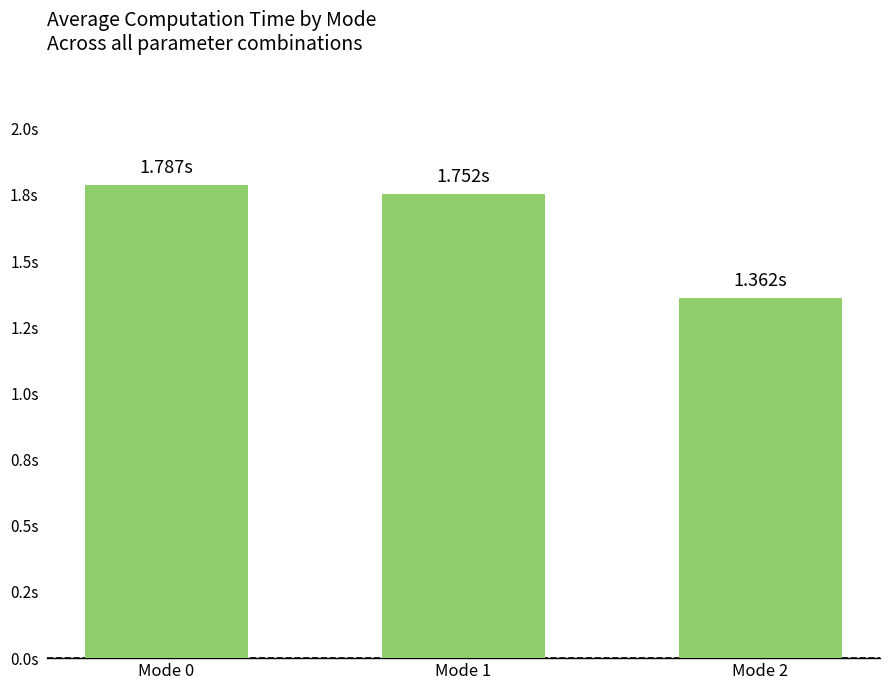

What is the approximate value at Mode 1?

1.8